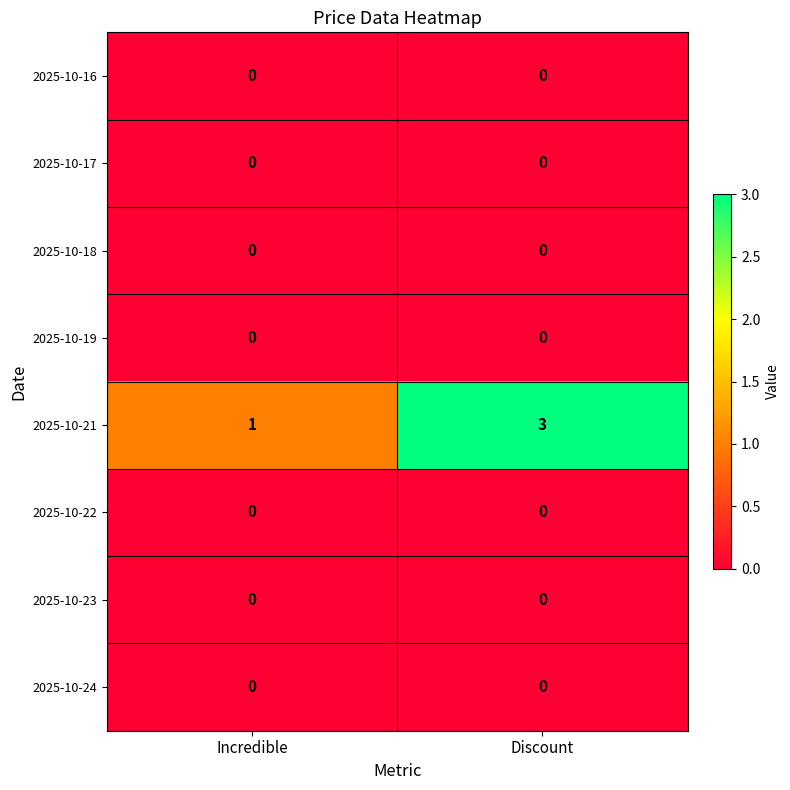

What is the spread (max minus min) of values at Incredible?

1